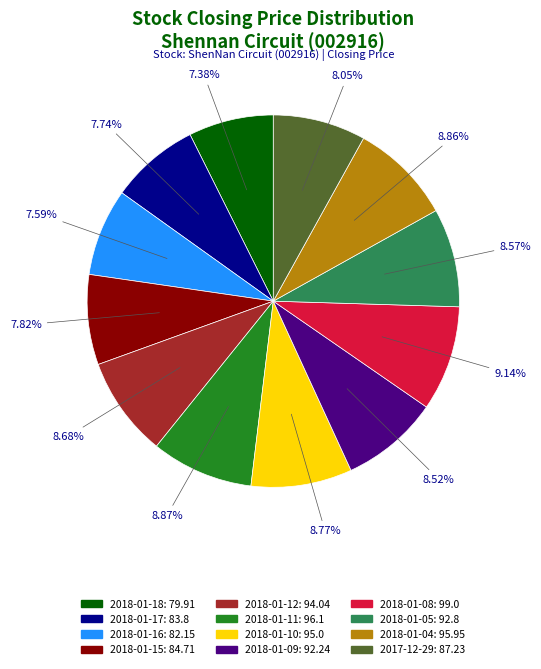

What is the total percentage of 2018-01-15 and 2018-01-04?

16.7%